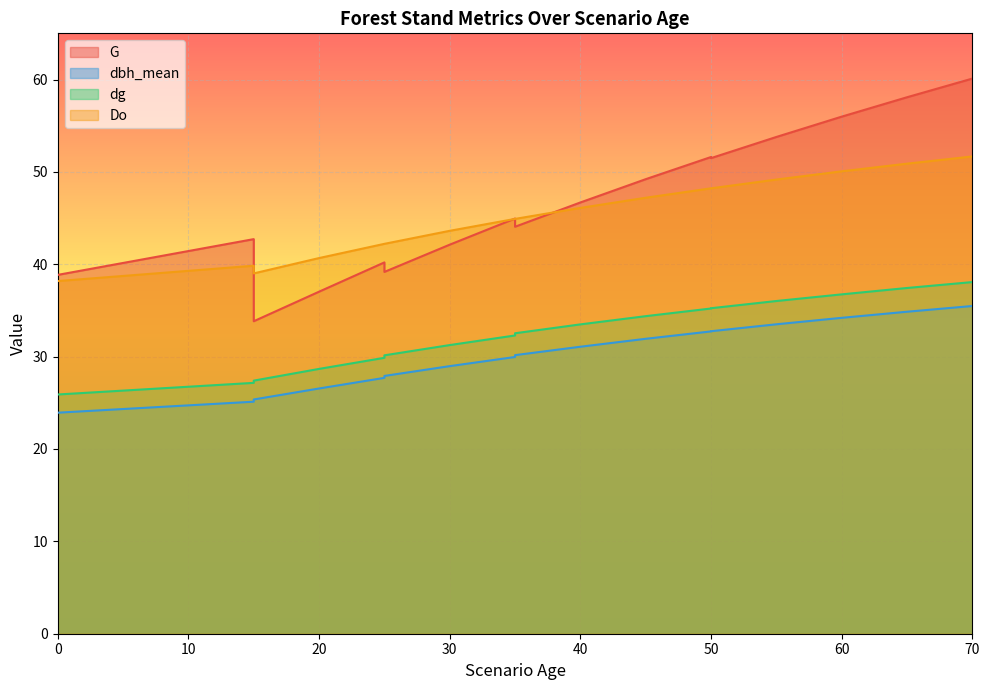

Reading left to right, list all the values displayed in this chart.

G: 0=38.9	0=38.9	0=38.9	15=42.7	15=34.2	15=33.8	20=37.0	25=40.2	25=39.2	30=42.1	35=45.0	35=44.1	40=46.7	45=49.2	50=51.6	50=51.5	55=53.8	60=56.0	65=58.1	70=60.1
dbh_mean: 0=23.9	0=23.9	0=23.9	15=25.1	15=25.1	15=25.4	20=26.6	25=27.7	25=27.9	30=29.0	35=30.0	35=30.2	40=31.1	45=31.9	50=32.7	50=32.8	55=33.5	60=34.2	65=34.9	70=35.5
dg: 0=25.9	0=25.9	0=25.9	15=27.2	15=27.2	15=27.4	20=28.7	25=29.9	25=30.1	30=31.2	35=32.3	35=32.5	40=33.5	45=34.4	50=35.2	50=35.2	55=36.0	60=36.7	65=37.4	70=38.1
Do: 0=38.2	0=38.2	0=38.2	15=39.8	15=39.0	15=39.0	20=40.7	25=42.2	25=42.2	30=43.6	35=44.9	35=44.9	40=46.1	45=47.2	50=48.2	50=48.2	55=49.2	60=50.1	65=50.9	70=51.7